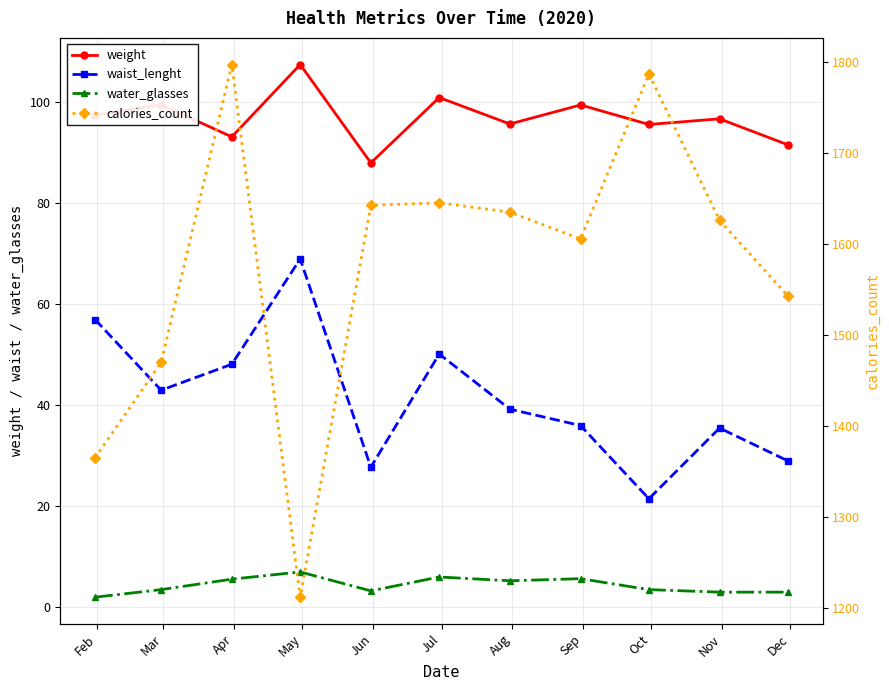

What are all the series names shown in the legend?

weight, waist_lenght, water_glasses, calories_count